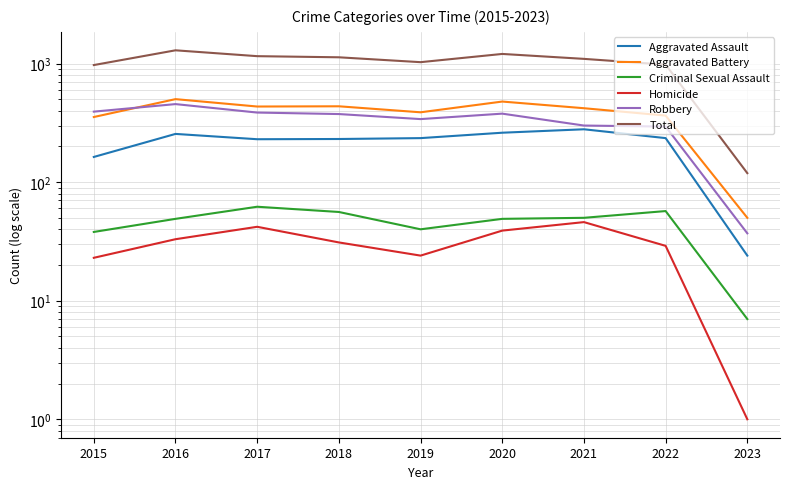

The Homicide series shows 1 at 2023. True or false?

False